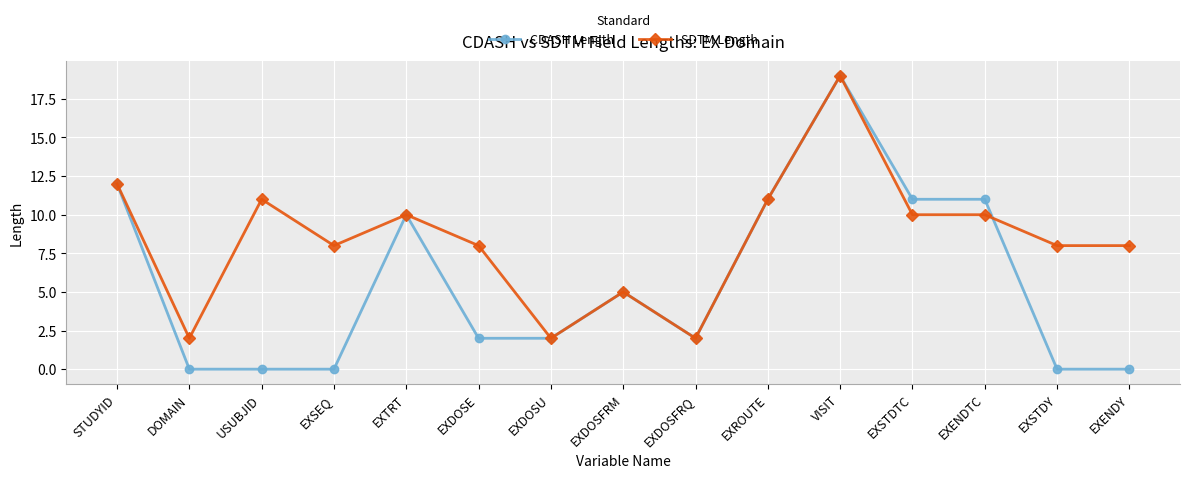

What position from the right is EXTRT?

11